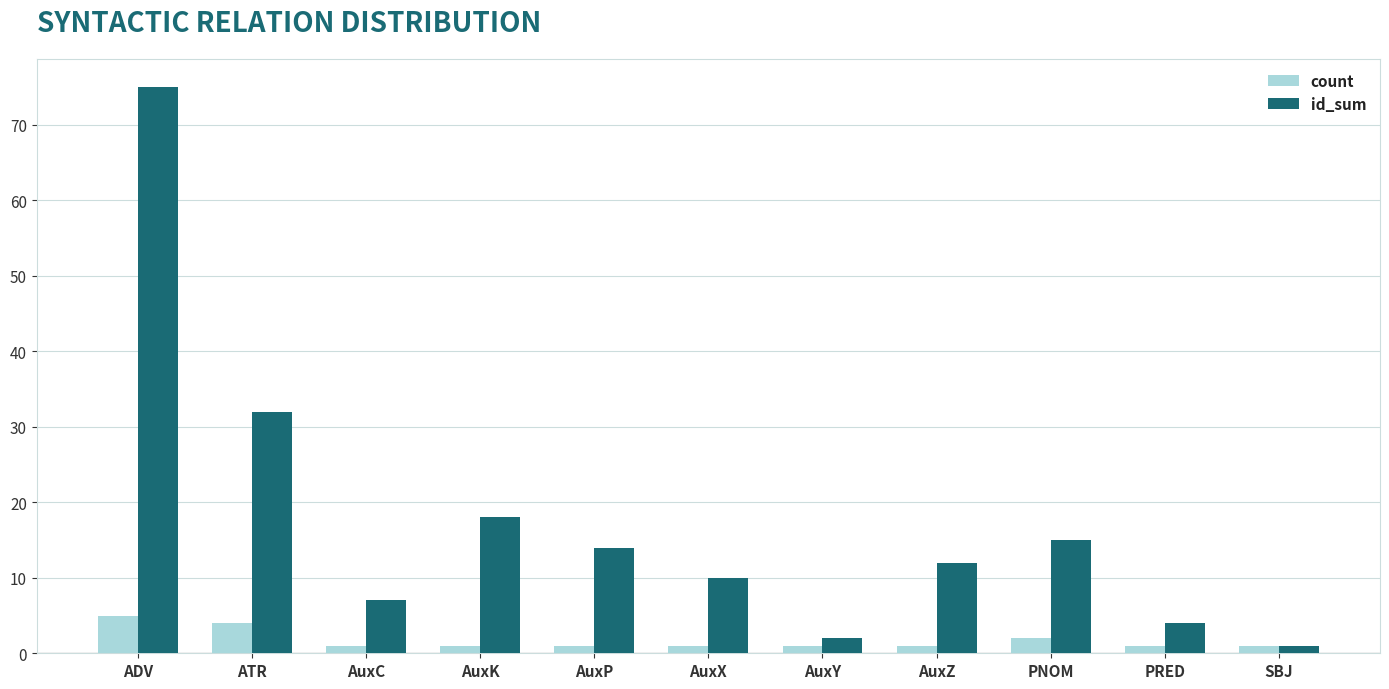

At how many categories does at least one series exceed 34?

1